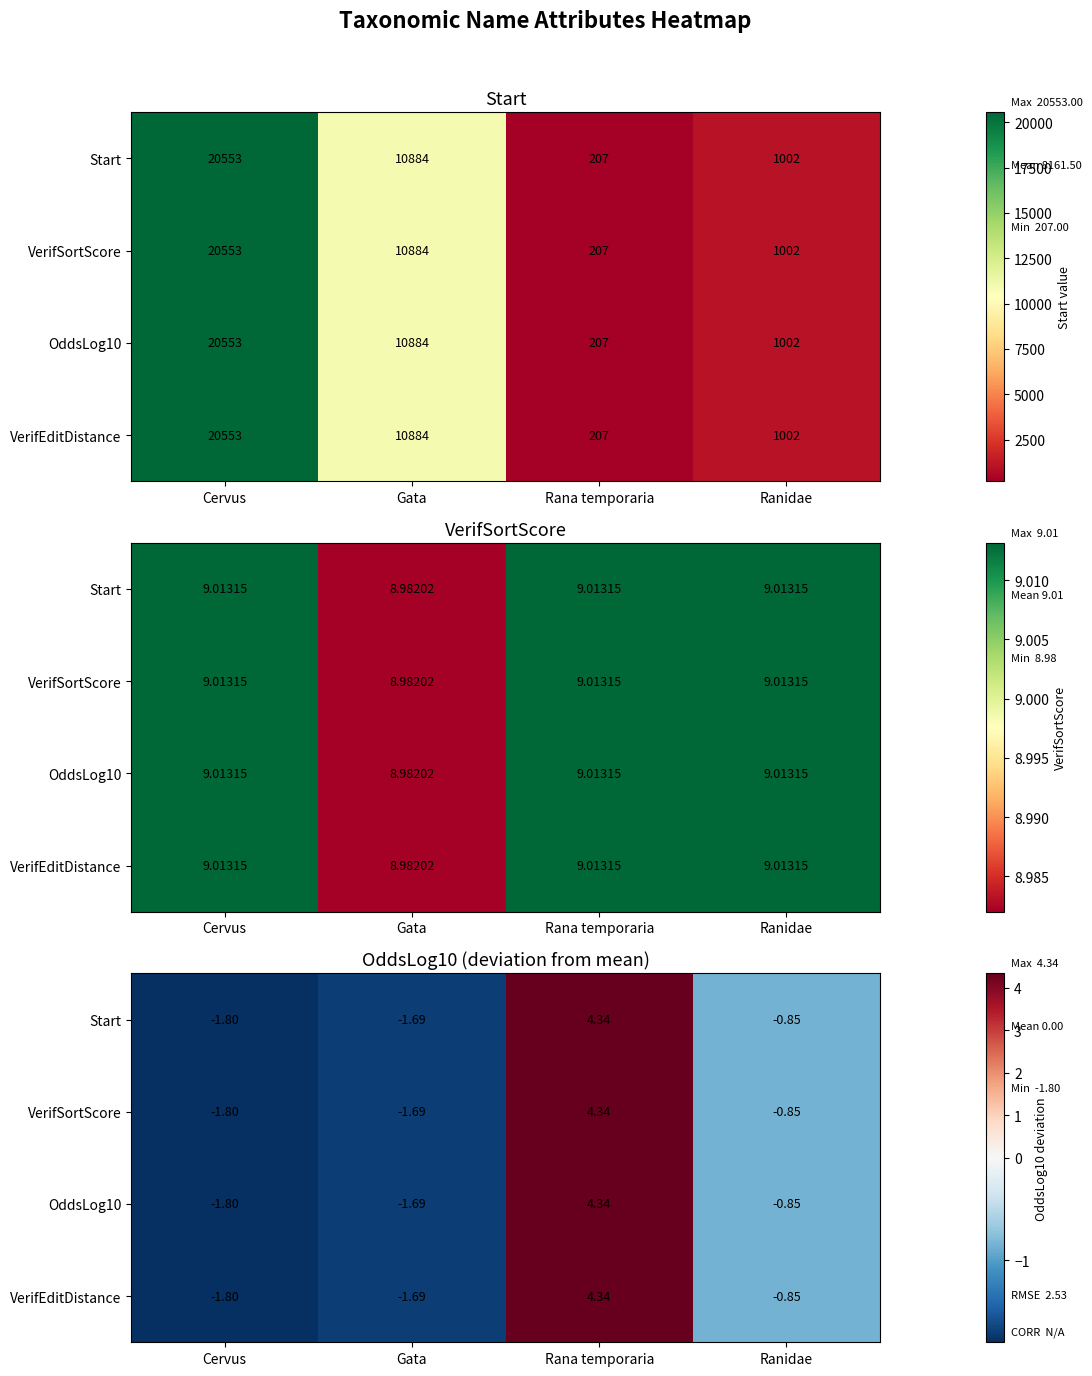

Where does the Start series first go above 0?

Rana temporaria